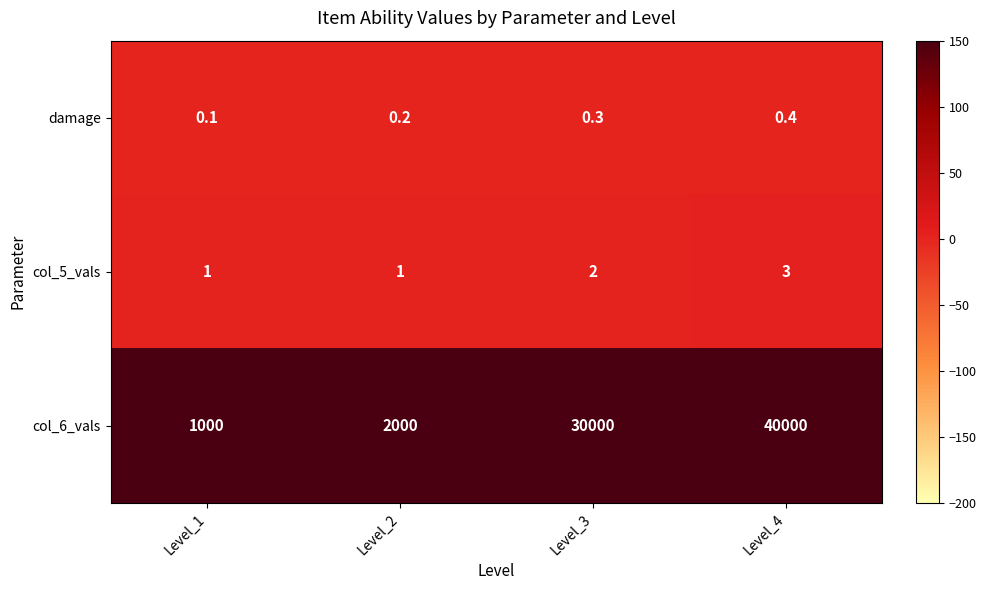

Rank the series by their maximum value, from highest to lowest.

col_6_vals, col_5_vals, damage